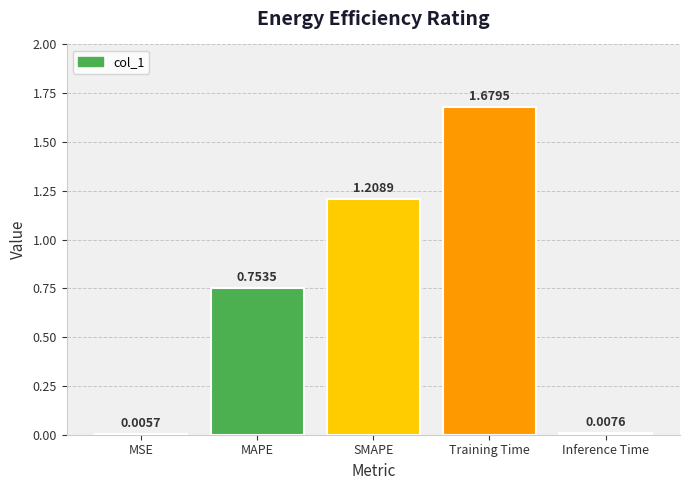

Approximately how many times larger is the value at MAPE compared to SMAPE?

0.6